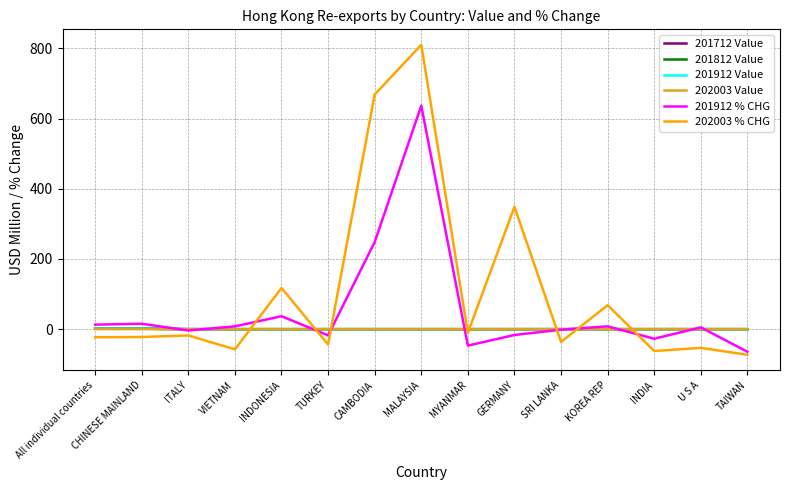

Is it true that 201712 Value equals 0.0 at TURKEY?

True